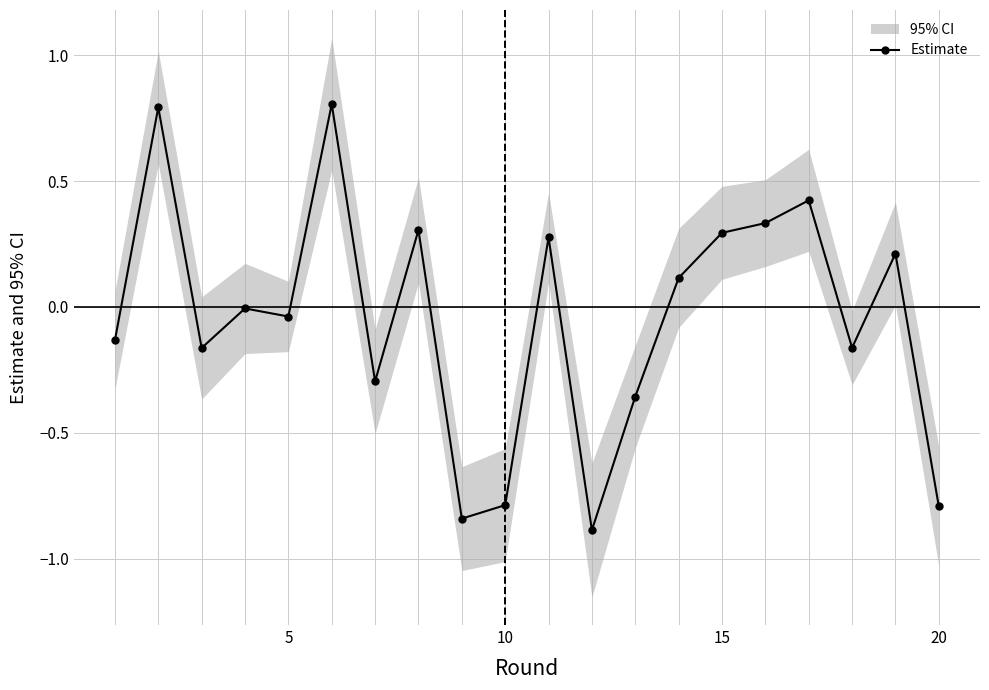

How many values are below zero?

11